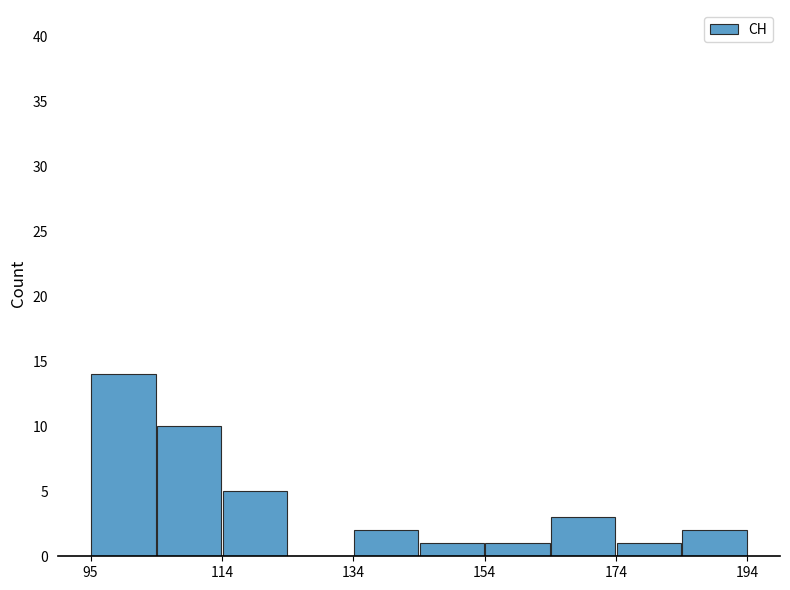

What is the greatest value displayed?

14